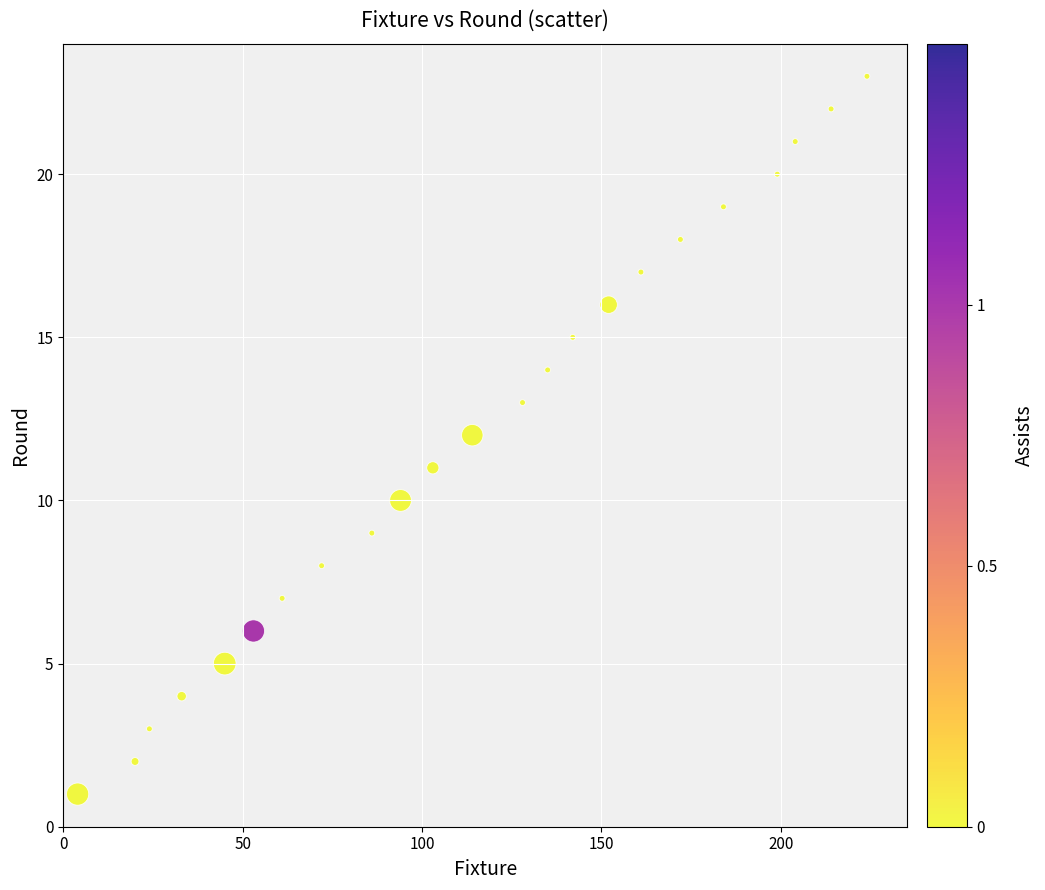

What is the range of X values (max minus min)?

220